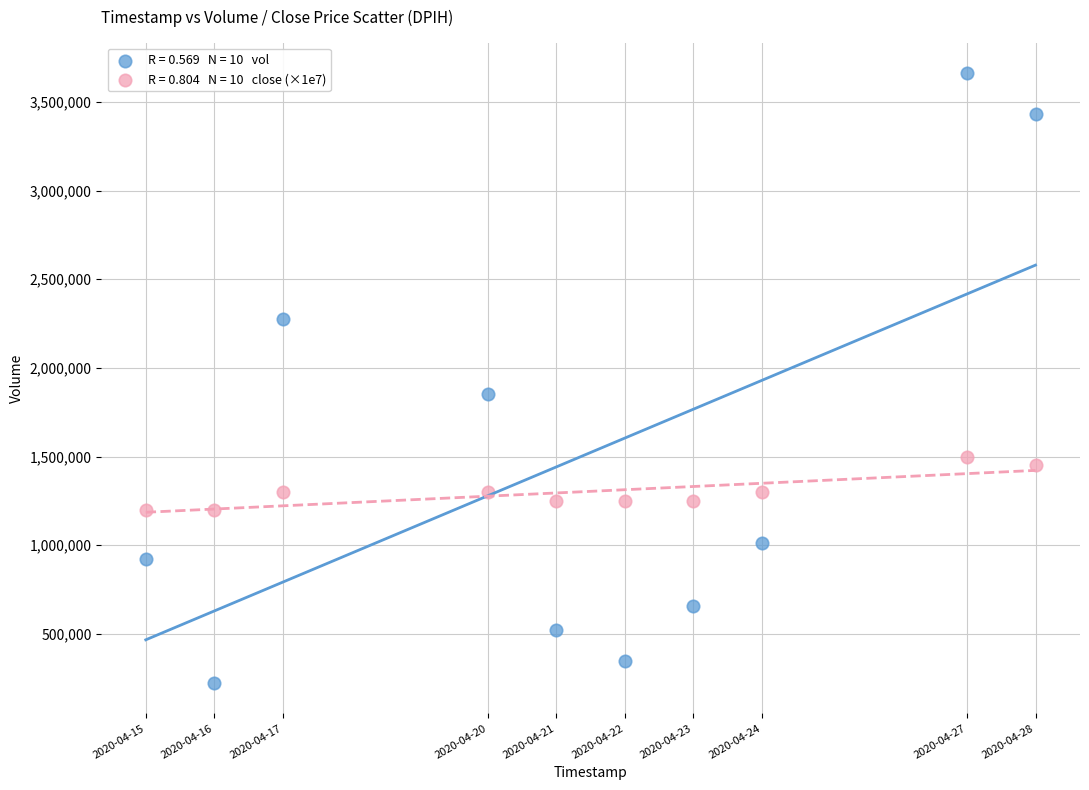

Across all data points, what is the range of X values (max minus min)?

1123200